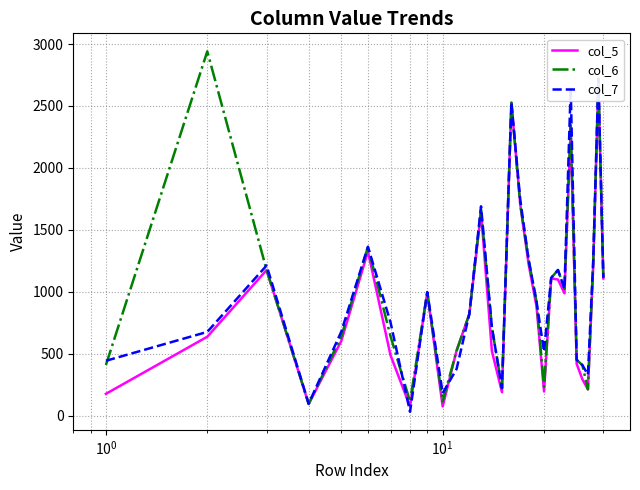

What are all the series names shown in the legend?

col_5, col_6, col_7